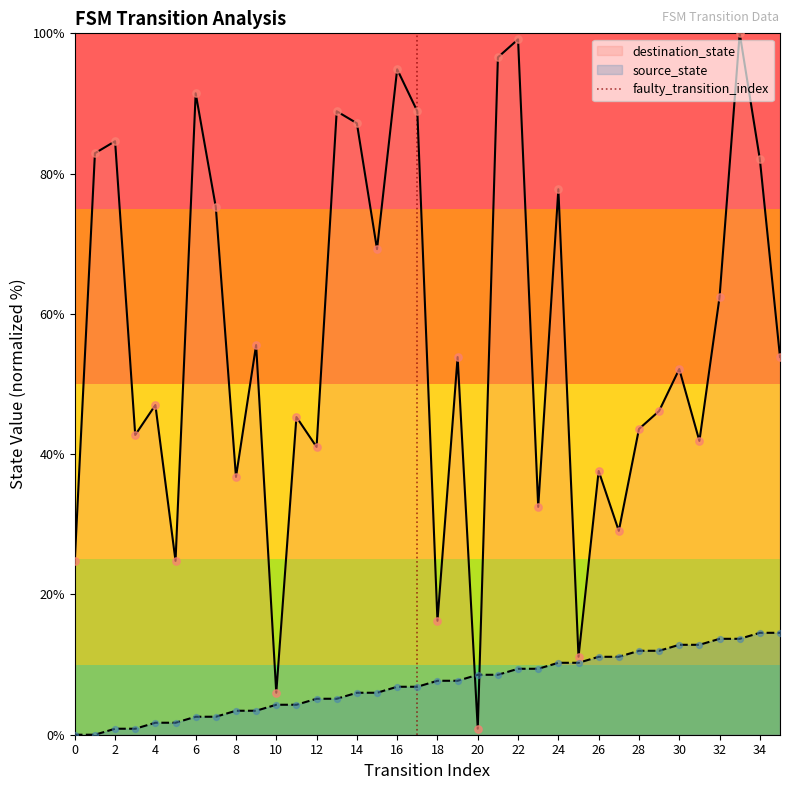

Is the value of source_state at 30 greater than the value of destination_state at 20?

Yes